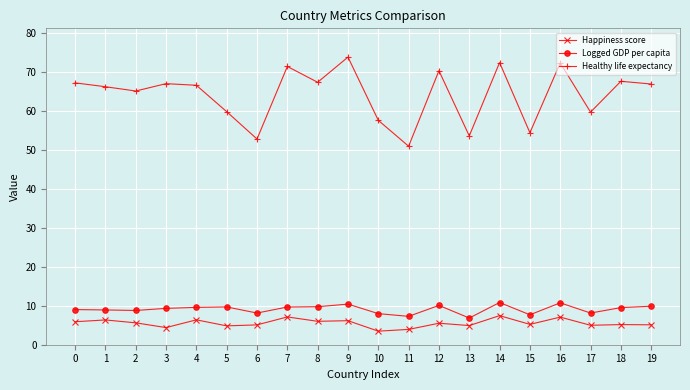

The Healthy life expectancy series shows 22.5 at 13. True or false?

False